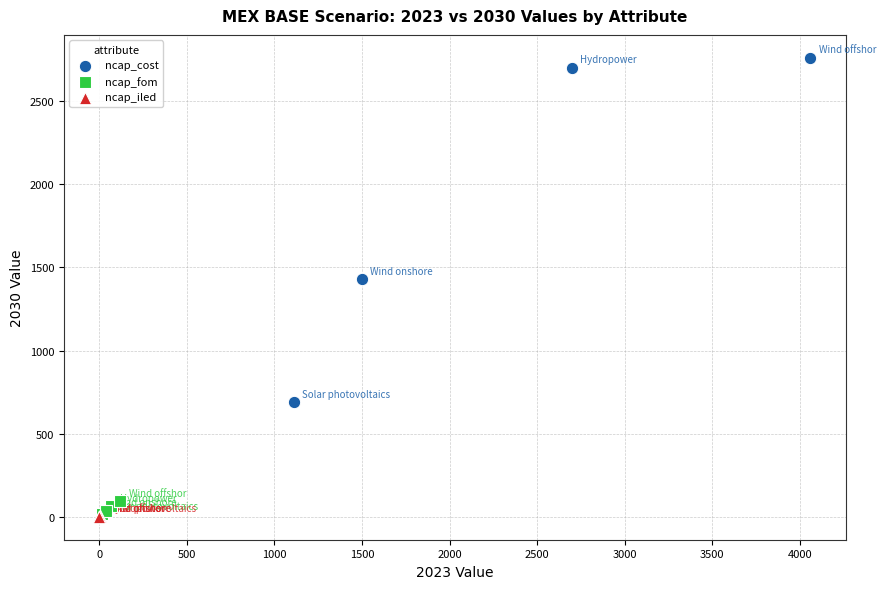

Which series contains the highest Y value?

ncap_cost